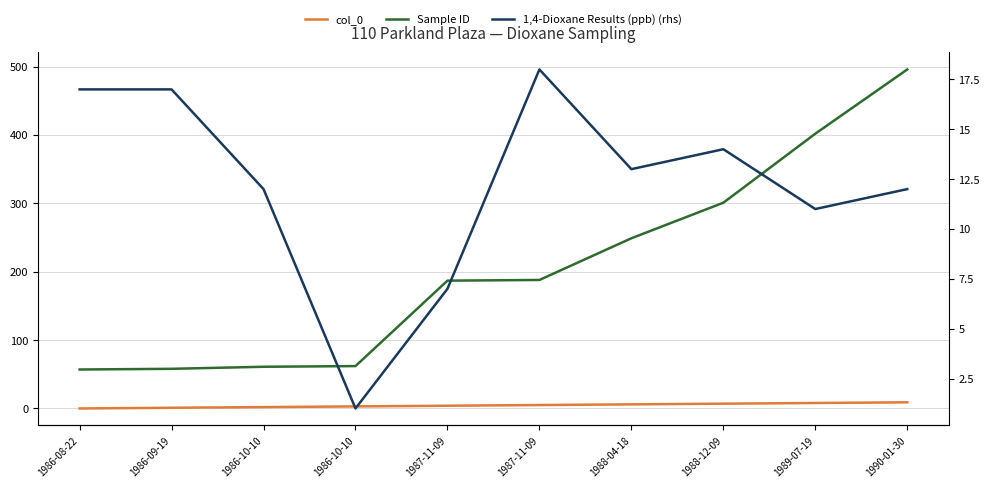

What is the label of the 2nd point from the right?

1989-07-19